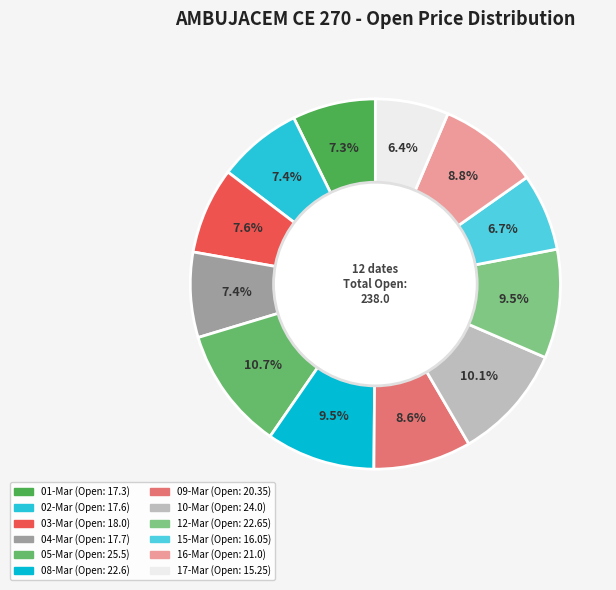

To the nearest percent, what is the difference between the 09-Mar and 04-Mar slice percentages?

1%